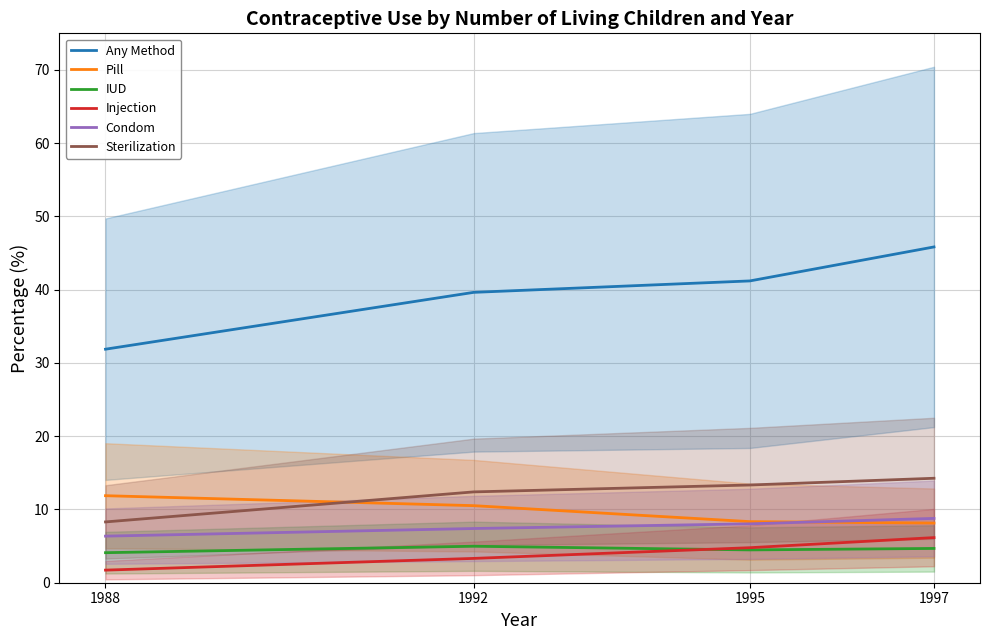

Where is Pill nearest to the value 10?

1992